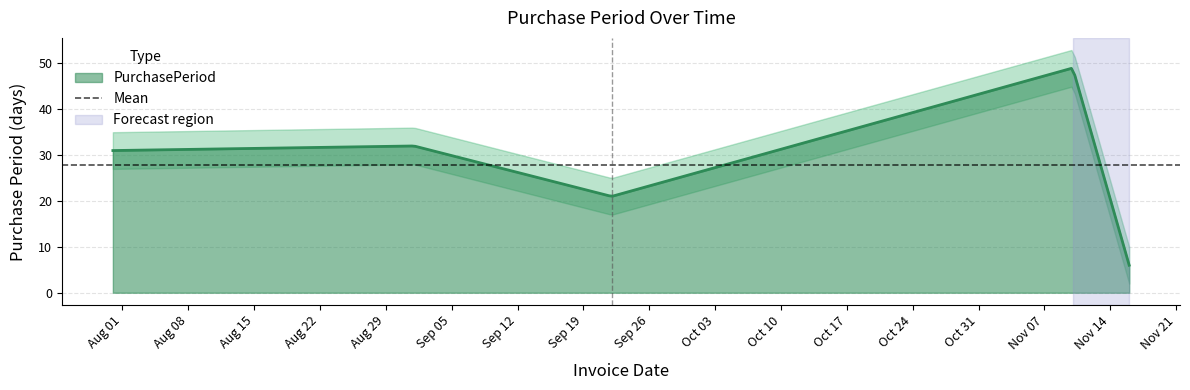

What position from the left is 2017-11-16?

5